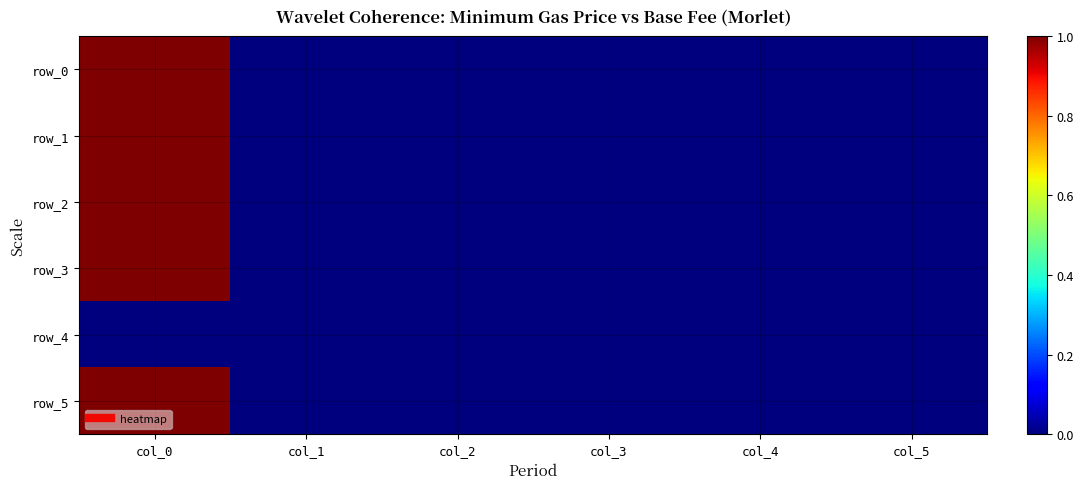

At which label does row_0 reach its minimum?

col_1